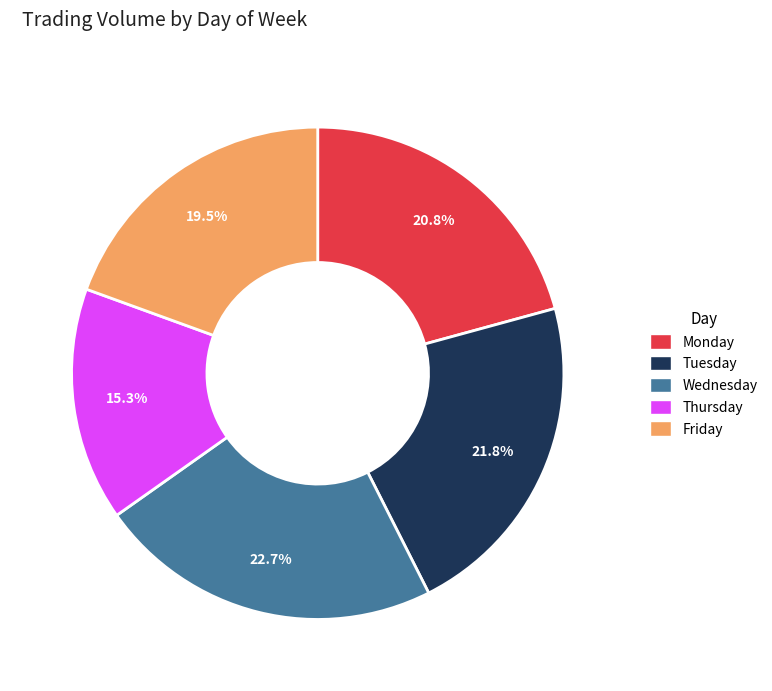

The Tuesday slice represents 4% of the pie. True or false?

False